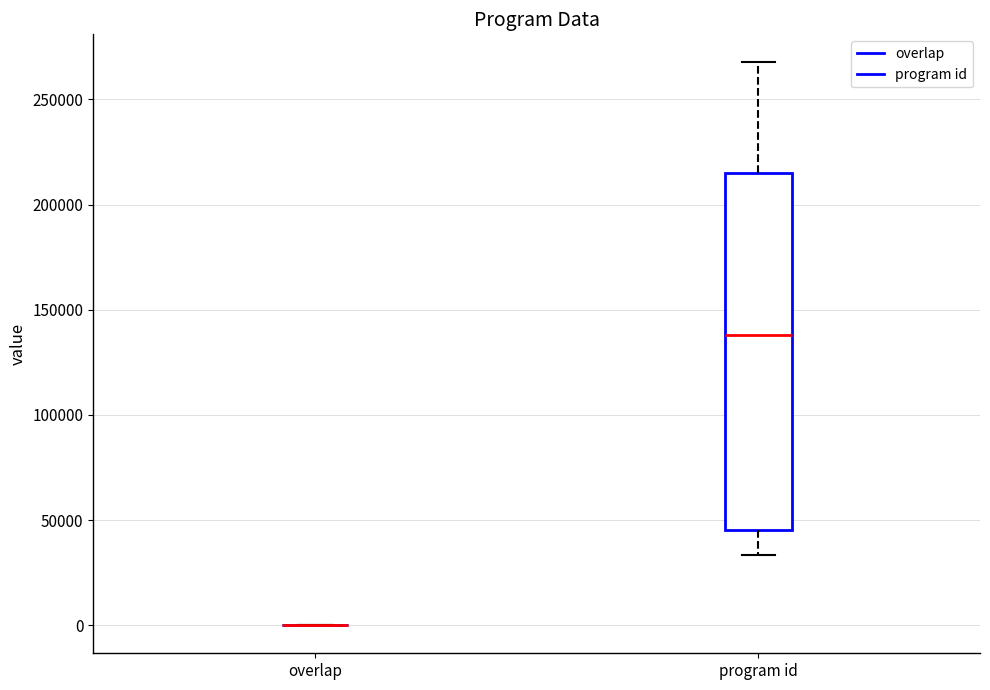

Reading left to right, read every box against the y-axis: the position of its median line, the range the box covers, and the ends of its whiskers. The values are not printed on the chart, so give them approximately, as read against the axis.

overlap: box collapsed to a line at 0, whiskers 0 to 0
program id: median 140000, box 45000 to 215000, whiskers 35000 to 270000